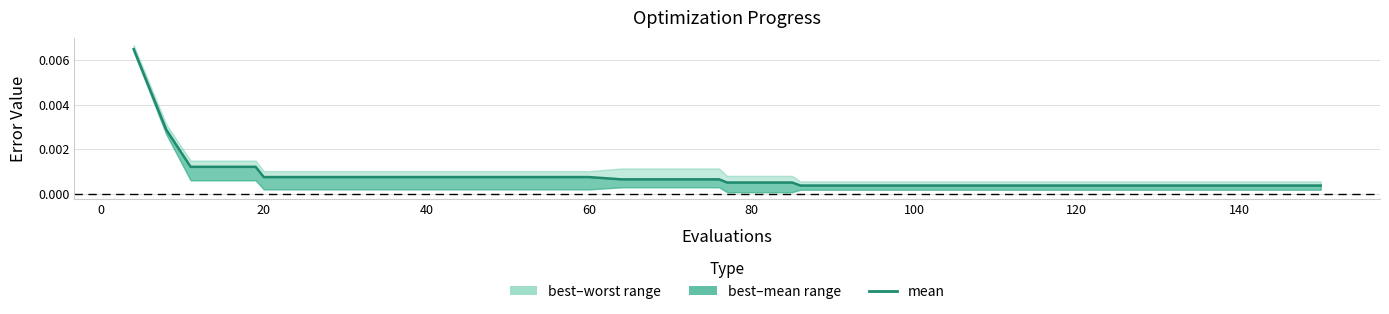

True or false: the data shows 0.0 at 34.

False